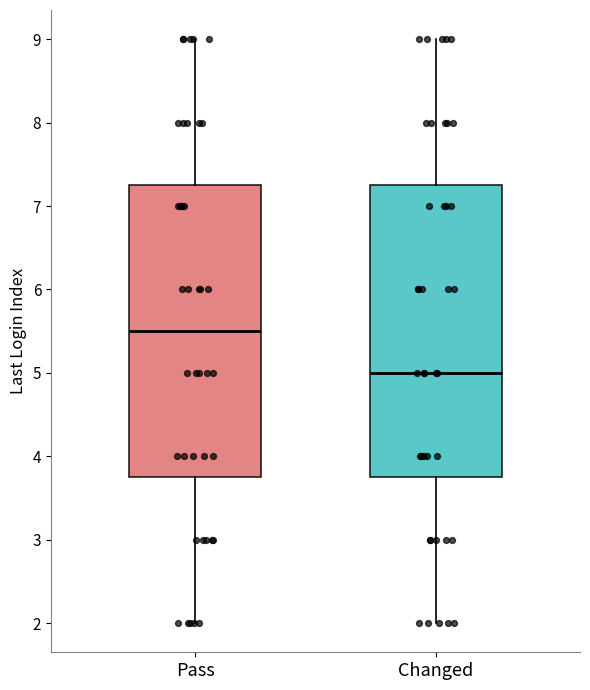

Reading left to right, transcribe this box plot: for each box, give where its median line is, the range the box spans, and where its two whiskers end, as read against the y-axis. The values are not printed on the chart, so give them approximately, as read against the axis.

Pass: median 5.5, box 3.8 to 7.3, whiskers 2.0 to 9.0
Changed: median 5.0, box 3.8 to 7.3, whiskers 2.0 to 9.0